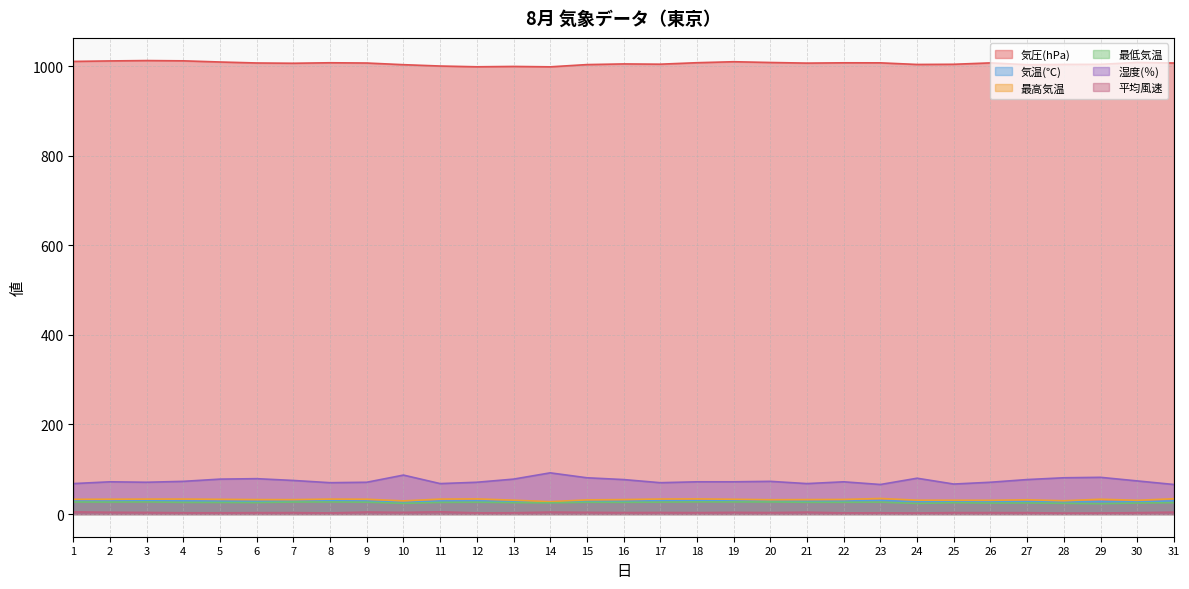

What is the sum of the 気圧(hPa) values at 28 and 27?

2007.6